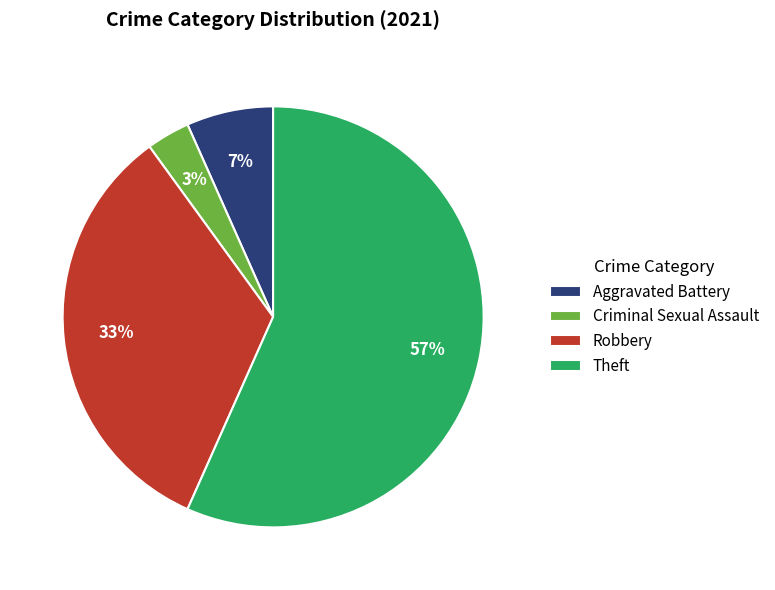

To the nearest percent, what is the difference between the Theft and Aggravated Battery slice percentages?

50%